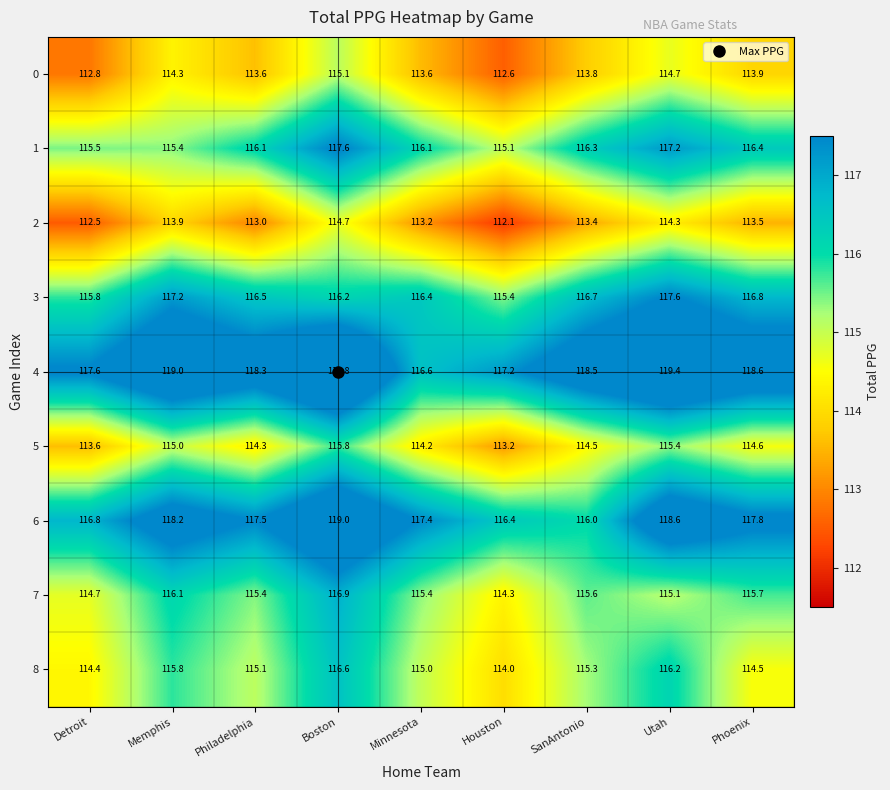

Is it true that 8 equals 163.9 at SanAntonio?

False